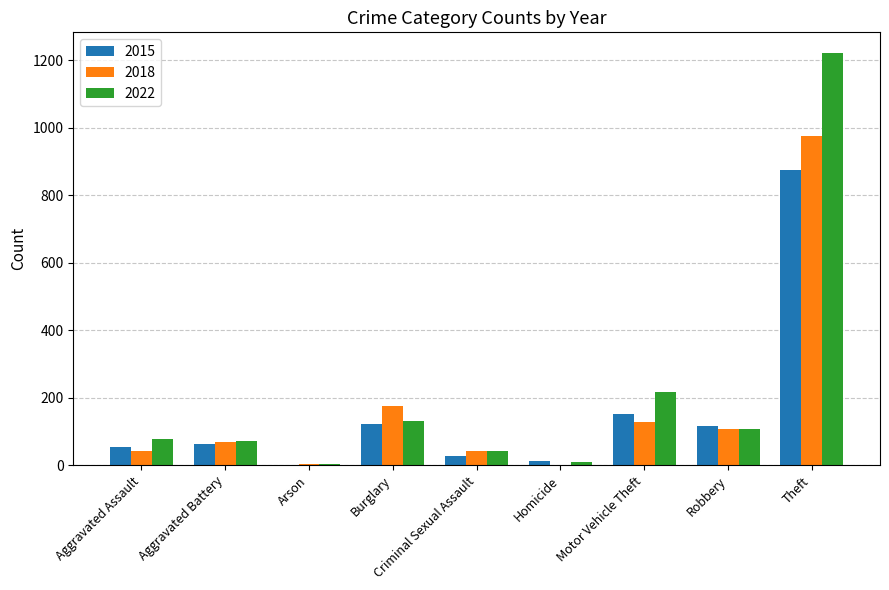

True or false: 2018 has a value of 107 at Robbery.

True